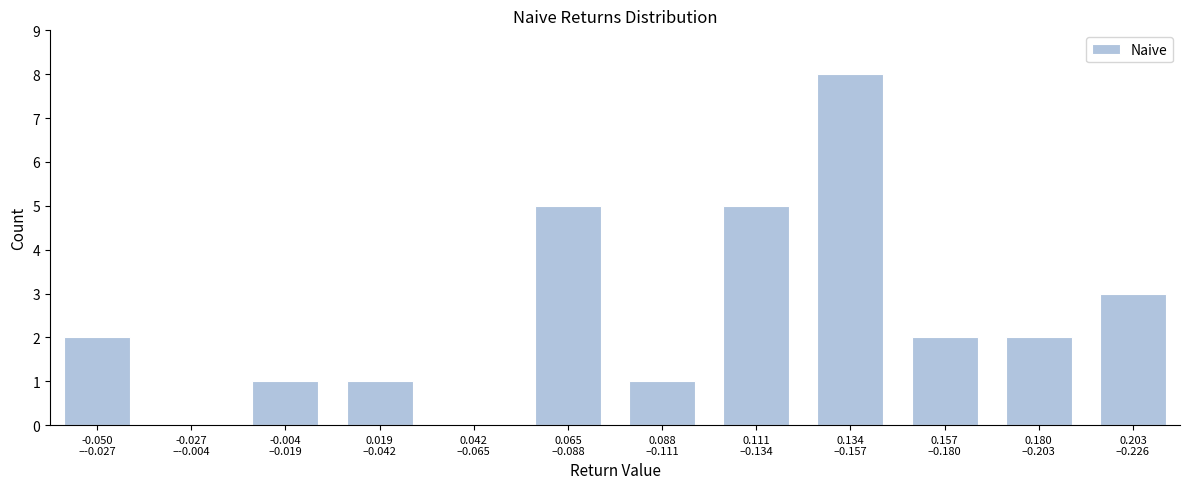

What is the maximum value shown in the chart?

8